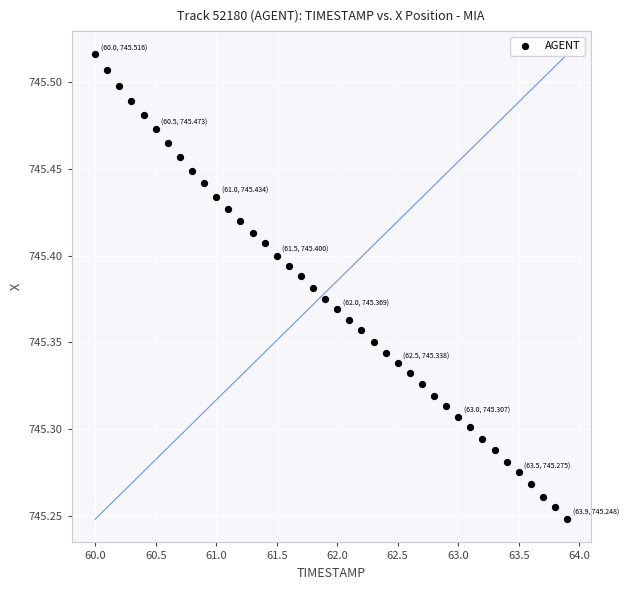

What is the range of X values (max minus min)?

3.9